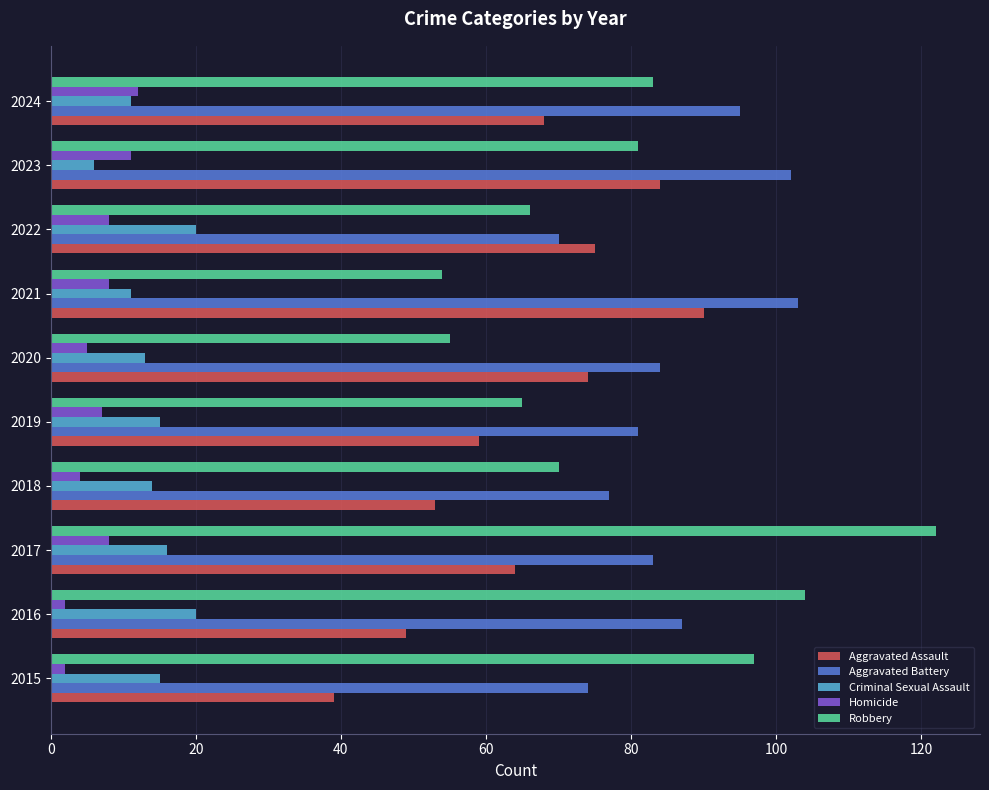

What is the difference between the second highest and minimum values in the Robbery series?

50